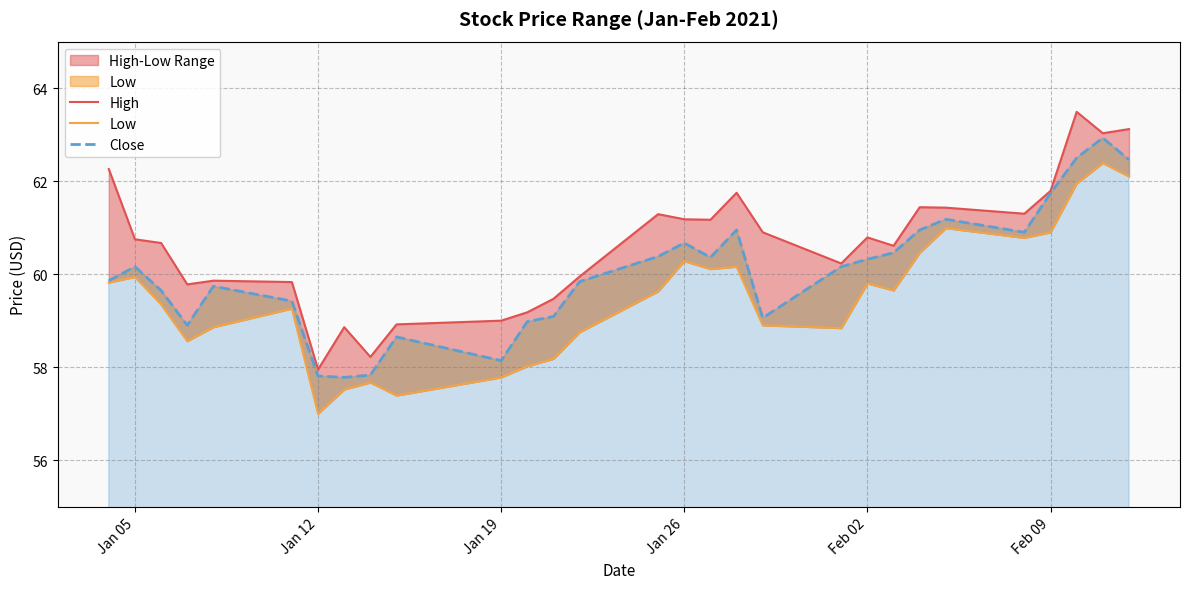

Does the chart display data point markers on the line(s)?

No